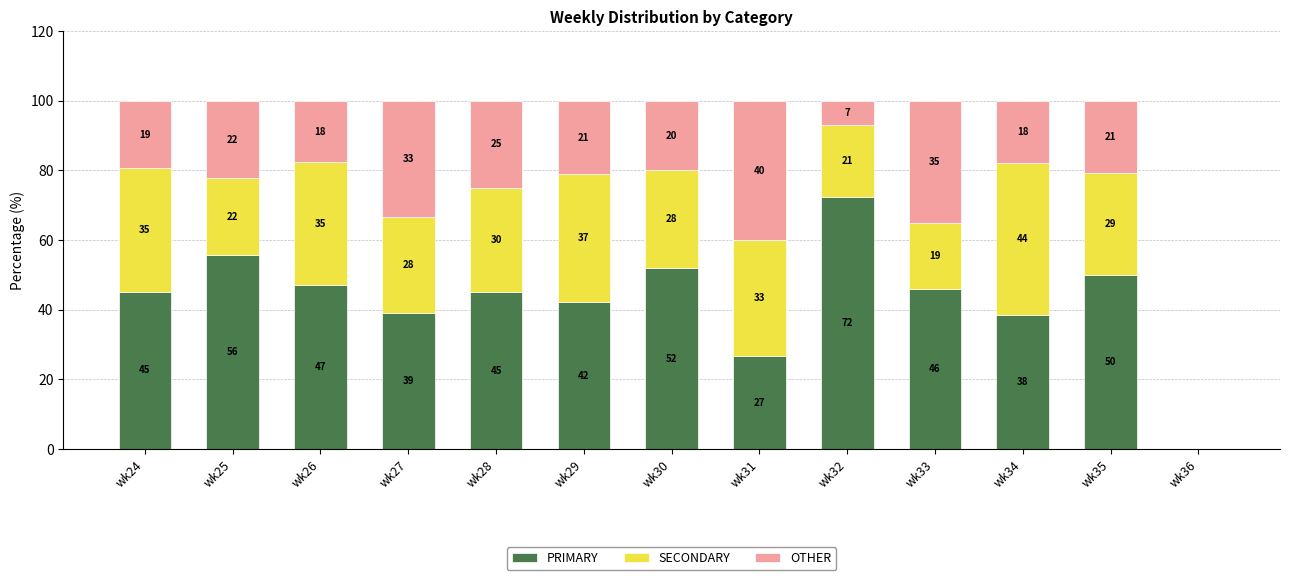

What is the sum of the PRIMARY values at wk31 and wk29?

68.8